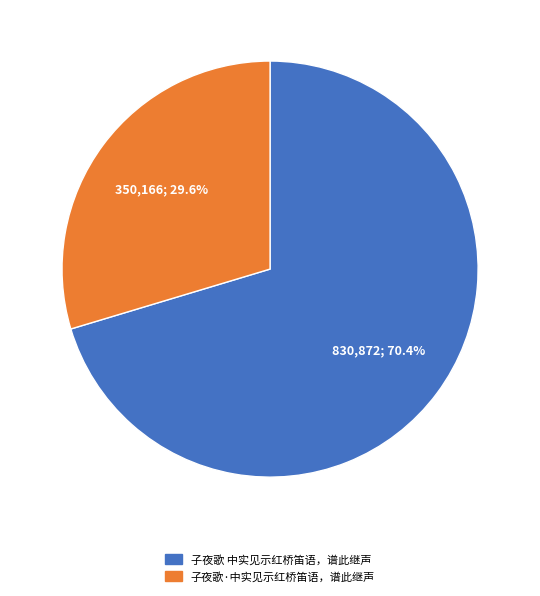

Is there a majority slice in this chart?

Yes